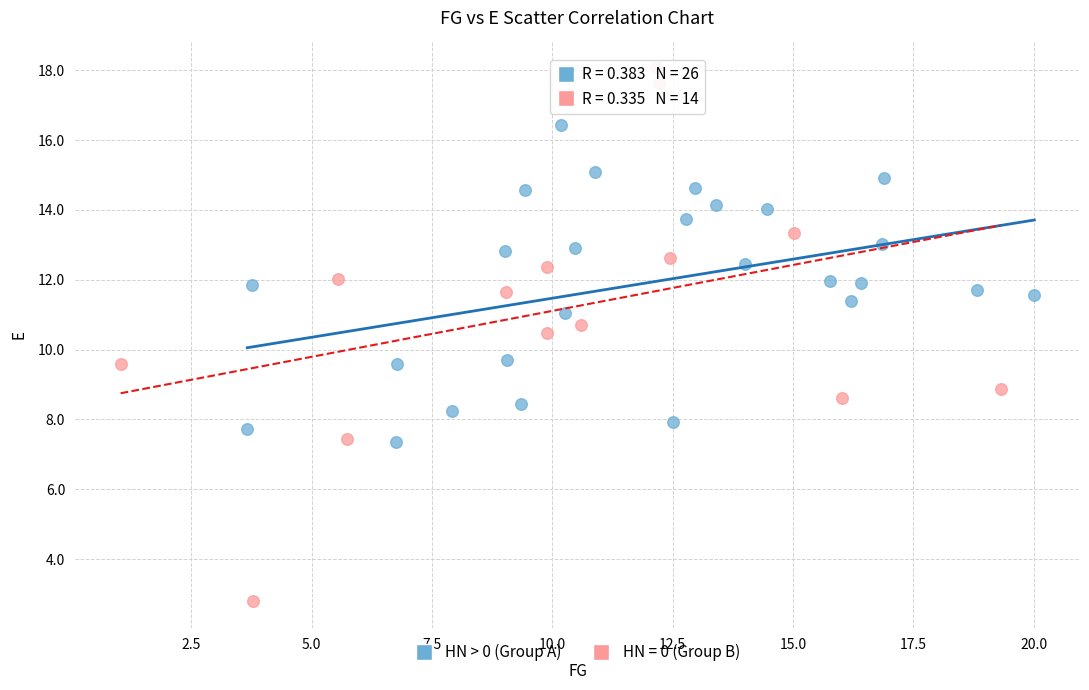

Which series reaches the maximum Y coordinate?

HN = 0 (Group B)